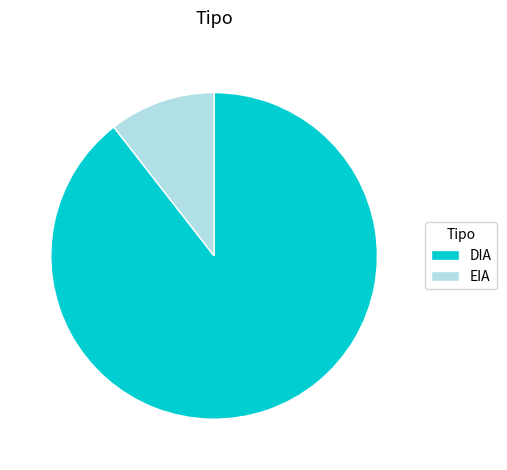

Which slice is the smallest?

EIA